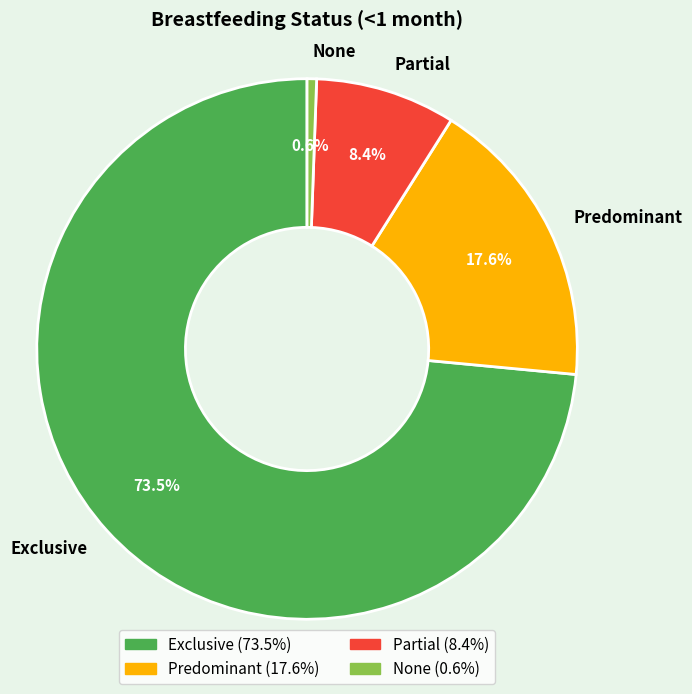

Is Exclusive the majority of the pie?

Yes